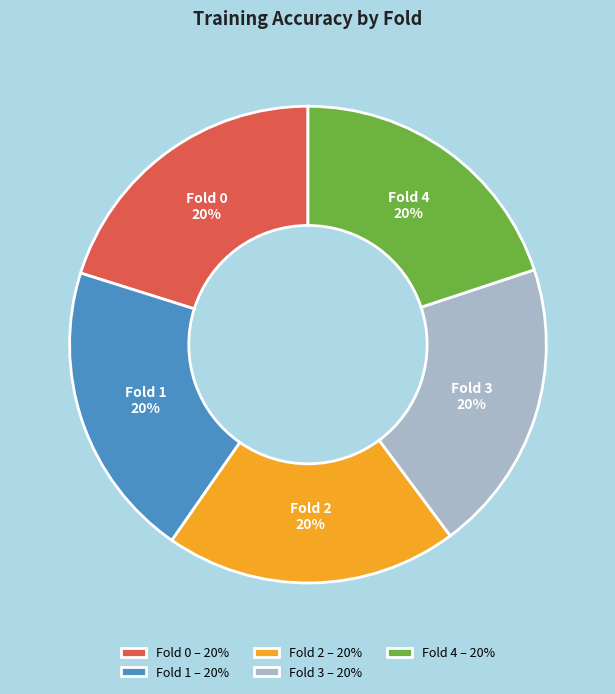

Do Fold 1 and Fold 0 together represent more than half of the pie?

No